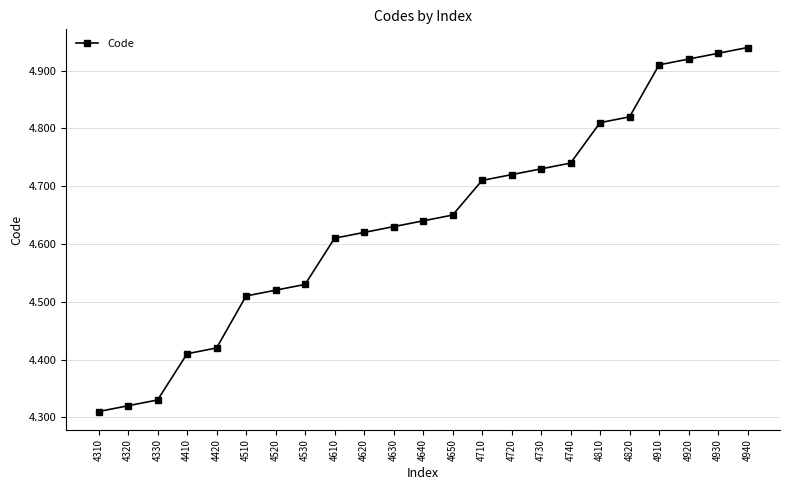

Which has a higher value, 4530 or 4510?

4530